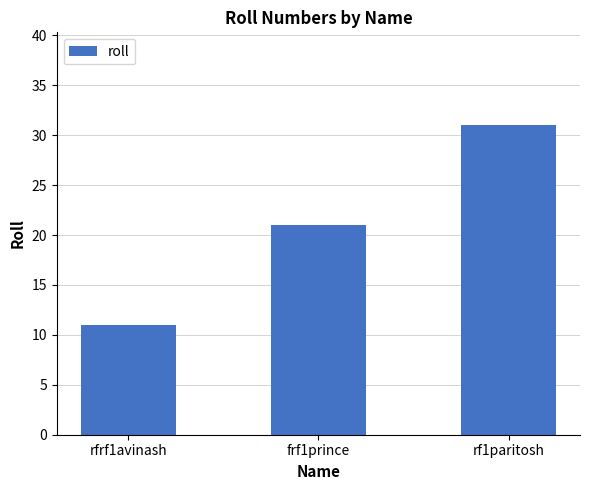

What is the smallest value displayed?

11